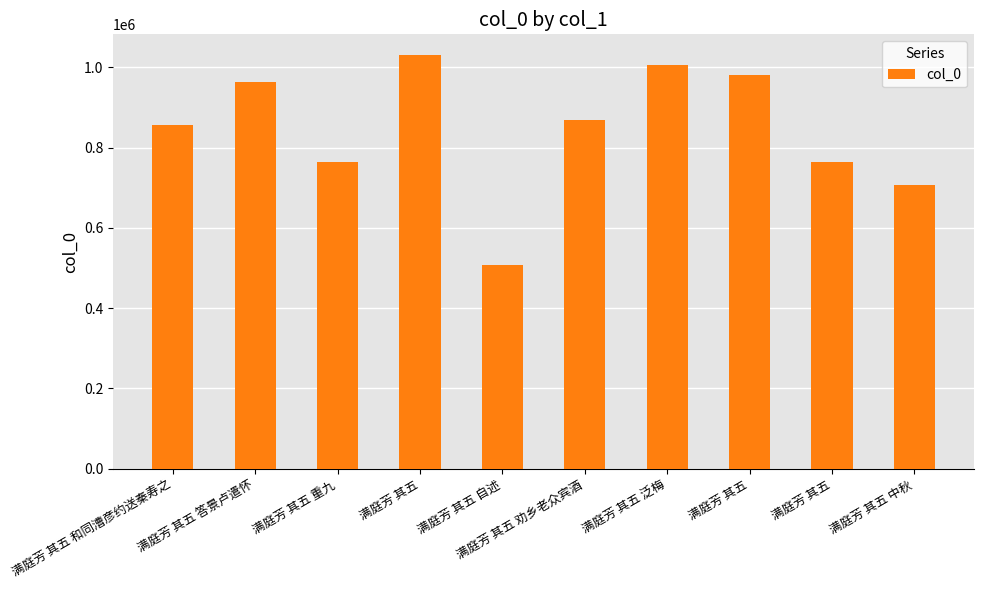

Reading right to left, extract all data points from this chart.

707911	764589	980819	1006515	867867	508090	1030552	763614	964262	856629